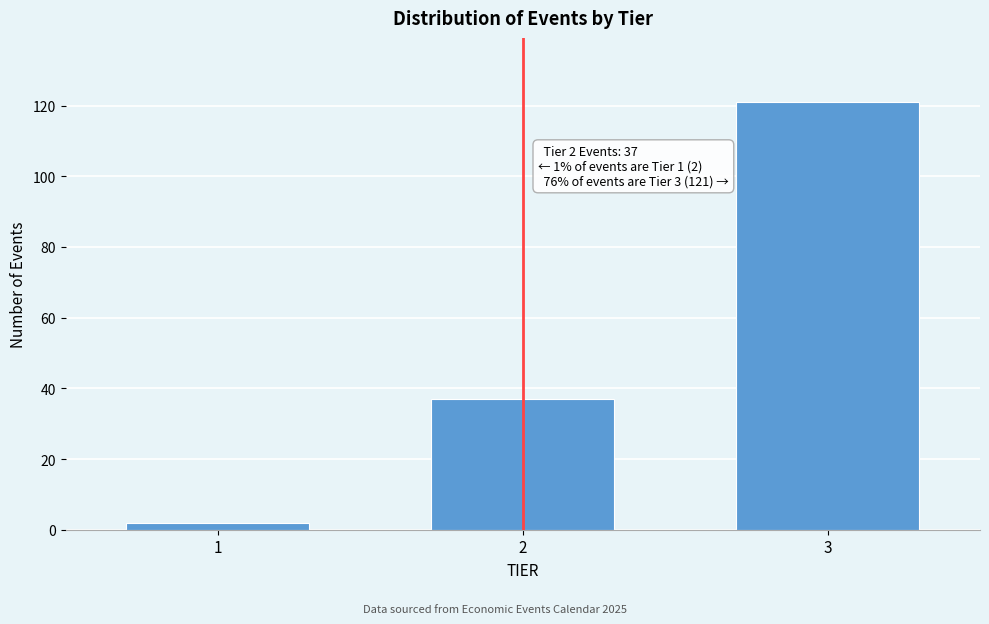

Reading left to right, what are all the values shown in this chart?

1=2	2=37	3=121